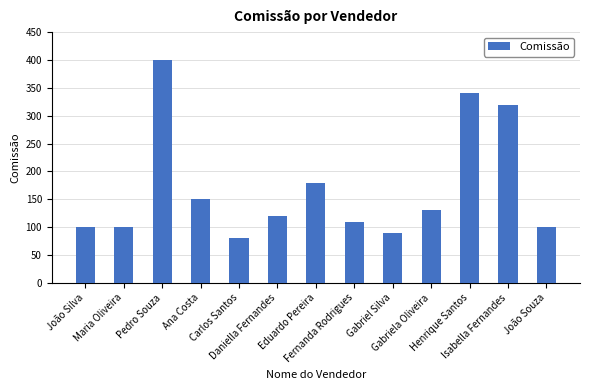

Reading left to right, extract all data points from this chart.

João Silva=100	Maria Oliveira=100	Pedro Souza=400	Ana Costa=150	Carlos Santos=80	Daniella Fernandes=120	Eduardo Pereira=180	Fernanda Rodrigues=110	Gabriel Silva=90	Gabriela Oliveira=130	Henrique Santos=340	Isabella Fernandes=320	João Souza=100